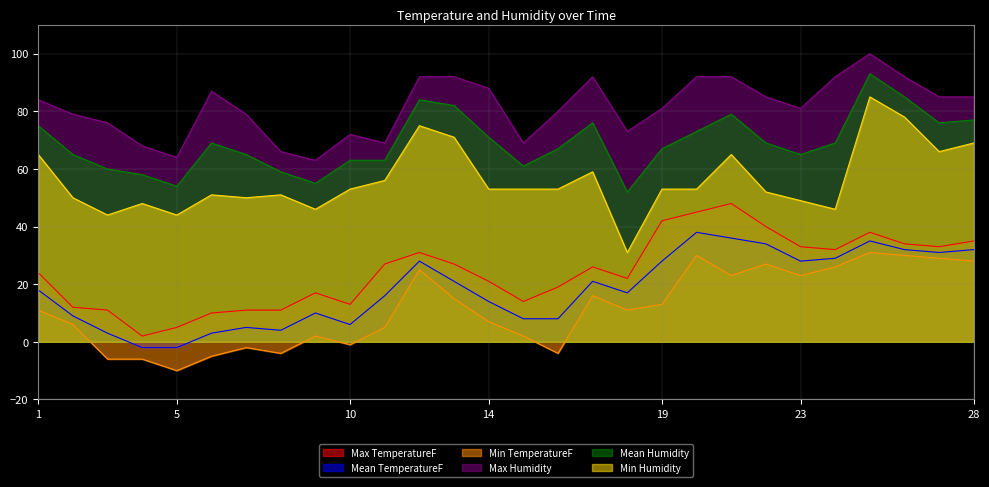

How many values in the Mean Humidity series are below 69?

14